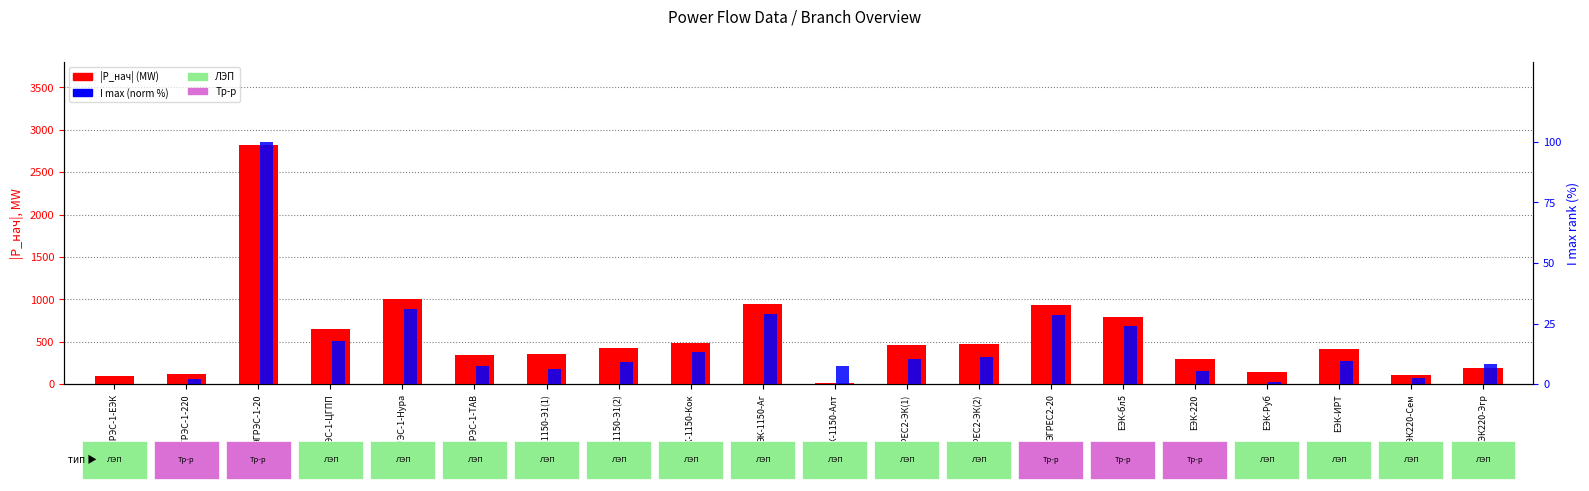

What is the difference between the highest and lowest values at ЭК-1150-Алт?

4.3